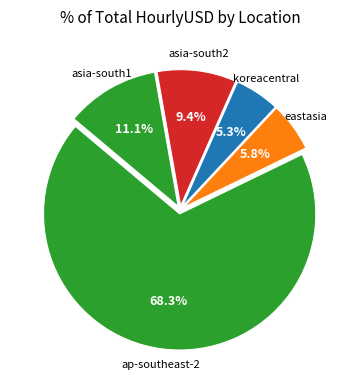

To the nearest percent, what is the average slice percentage?

20%